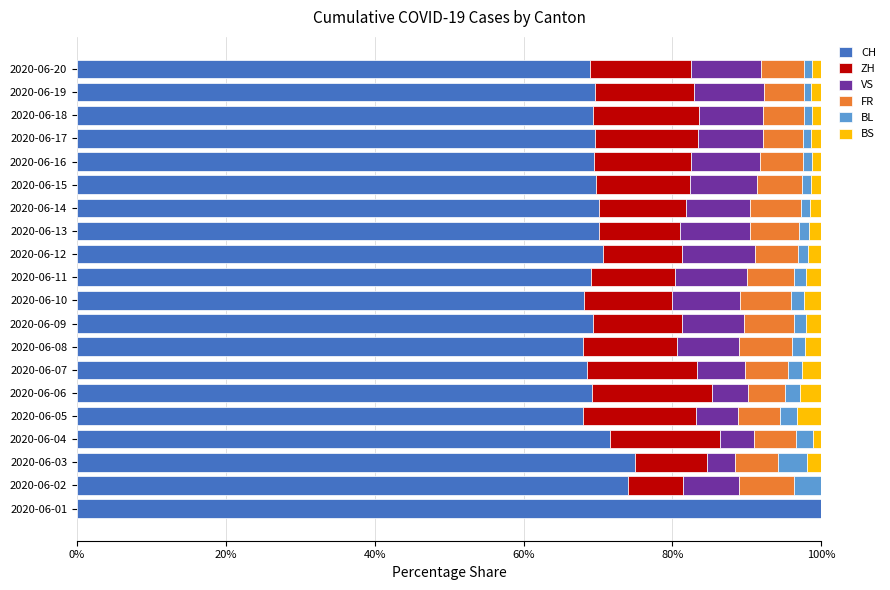

Reading left to right, transcribe all the data shown in this chart.

CH: 100.0	74.1	75.0	71.6	68.0	69.2	68.6	68.0	69.3	68.2	69.1	70.7	70.1	70.2	69.7	69.4	69.6	69.3	69.5	69.0
ZH: 0.0	7.4	9.6	14.8	15.2	16.1	14.7	12.7	12.0	11.8	11.2	10.6	11.0	11.7	12.6	13.0	13.9	14.3	13.4	13.5
VS: 0.0	7.4	3.8	4.5	5.6	4.9	6.4	8.3	8.3	9.1	9.6	9.9	9.3	8.6	9.0	9.3	8.7	8.5	9.4	9.4
FR: 0.0	7.4	5.8	5.7	5.6	4.9	5.8	7.2	6.8	6.8	6.4	5.7	6.6	6.8	6.2	5.8	5.4	5.5	5.3	5.8
BL: 0.0	3.7	3.8	2.3	2.4	2.1	1.9	1.7	1.6	1.8	1.6	1.4	1.3	1.2	1.1	1.3	1.1	1.1	1.0	1.1
BS: 0.0	0.0	1.9	1.1	3.2	2.8	2.6	2.2	2.1	2.3	2.0	1.8	1.7	1.5	1.4	1.3	1.3	1.3	1.4	1.3